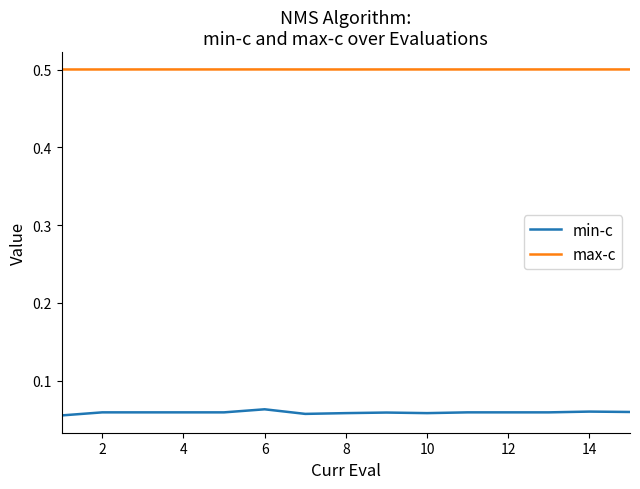

List the series in order of their overall mean, highest first.

max-c, min-c